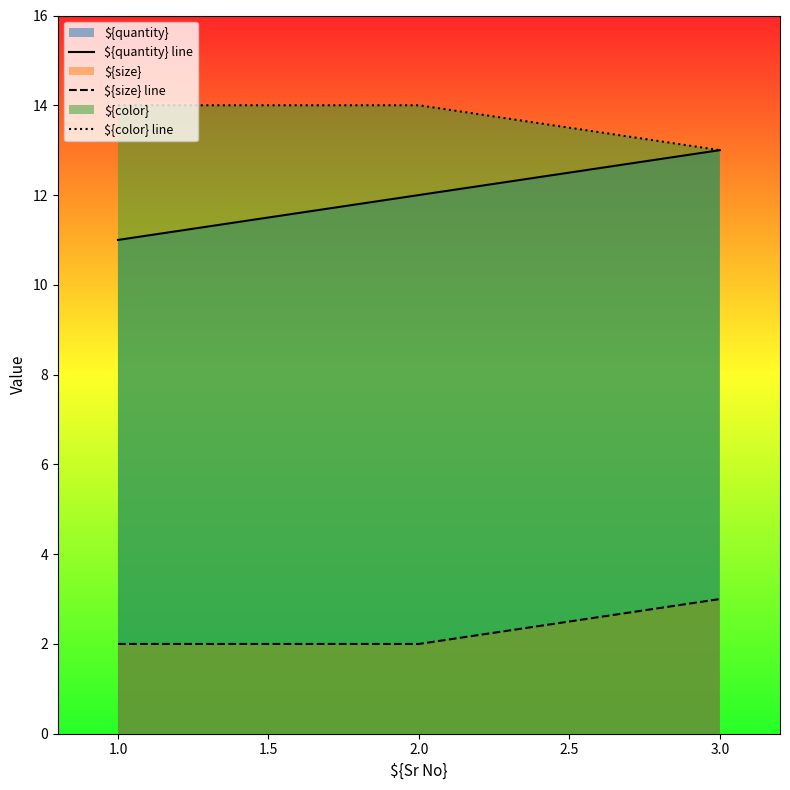

How many lines are shown in the chart?

3